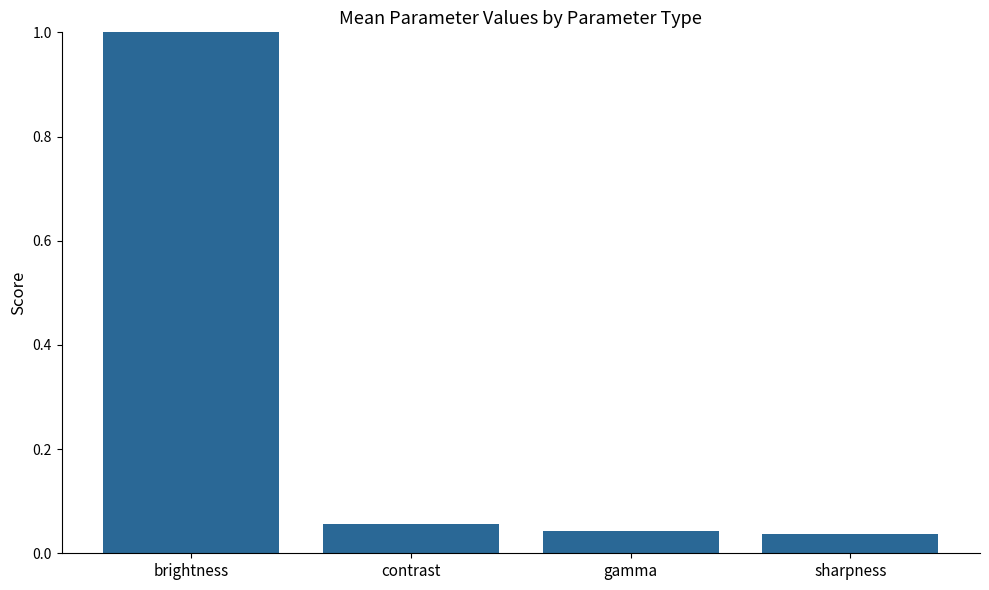

How many bars are there in total?

4